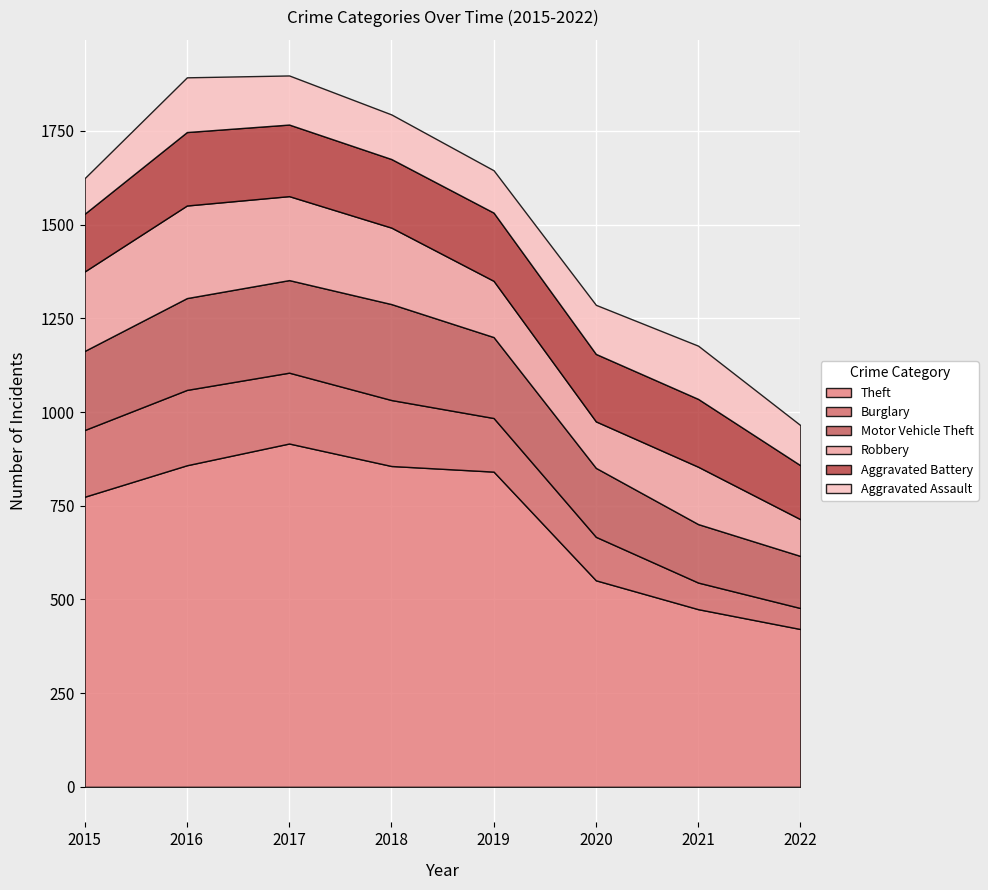

What is the maximum value for Robbery?

247